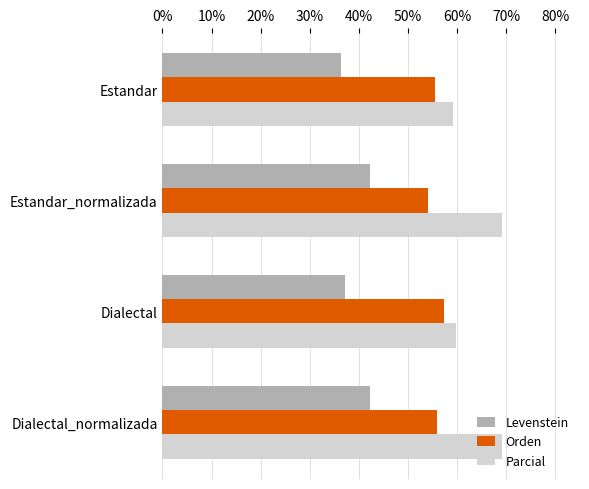

Between Estandar and Dialectal_normalizada, which series saw the biggest shift?

Parcial